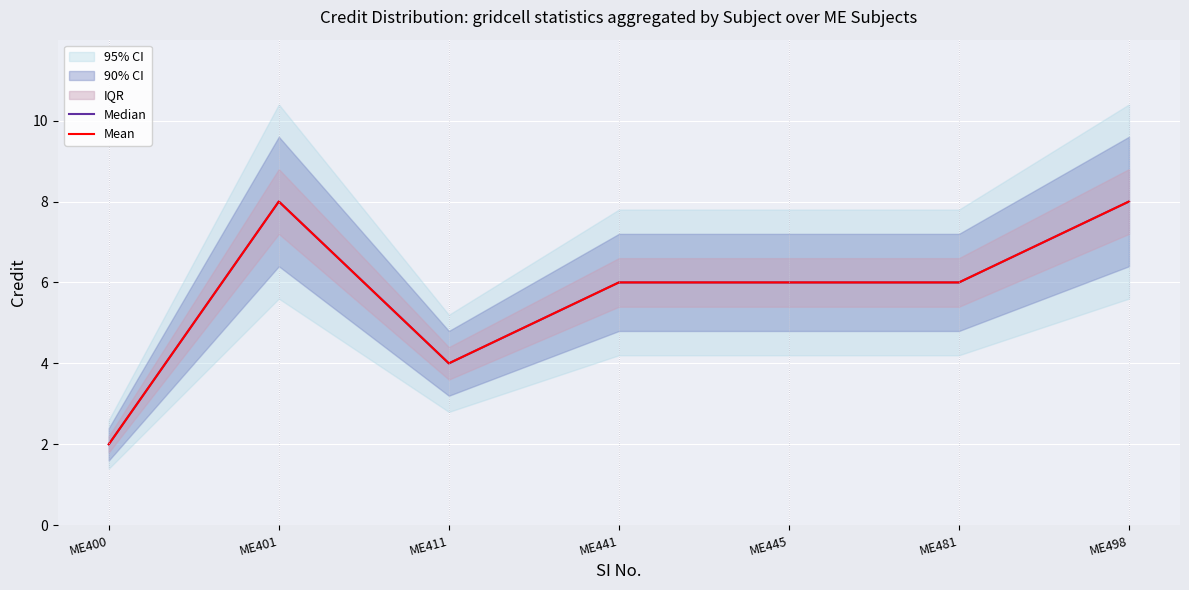

True or false: Mean and Median cross at least once.

False